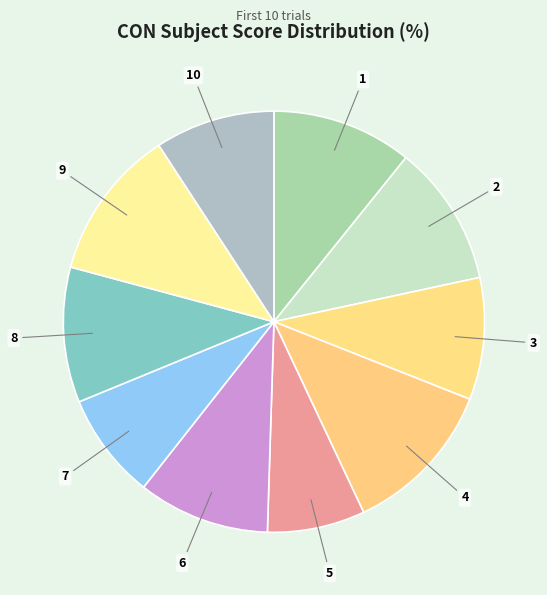

How many slices are in this pie chart?

10